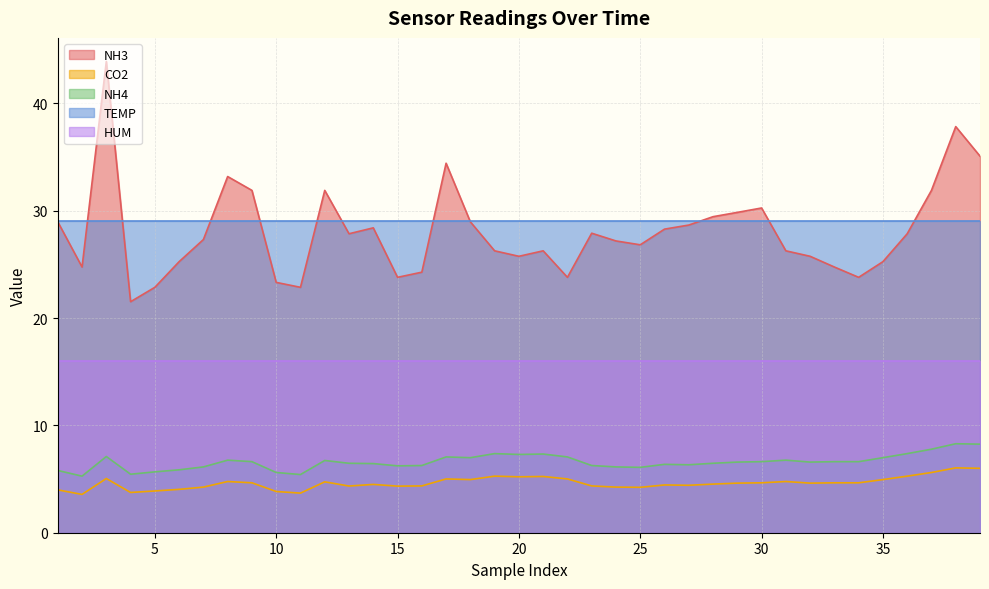

True or false: CO2 and NH3 cross at least once.

False